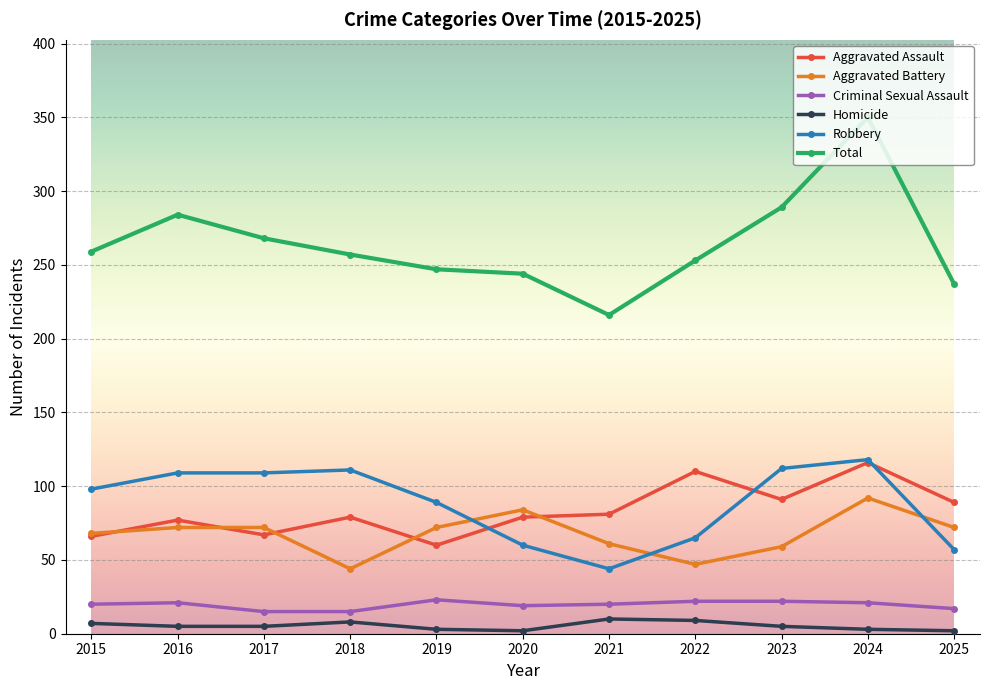

True or false: Robbery and Criminal Sexual Assault cross at least once.

False